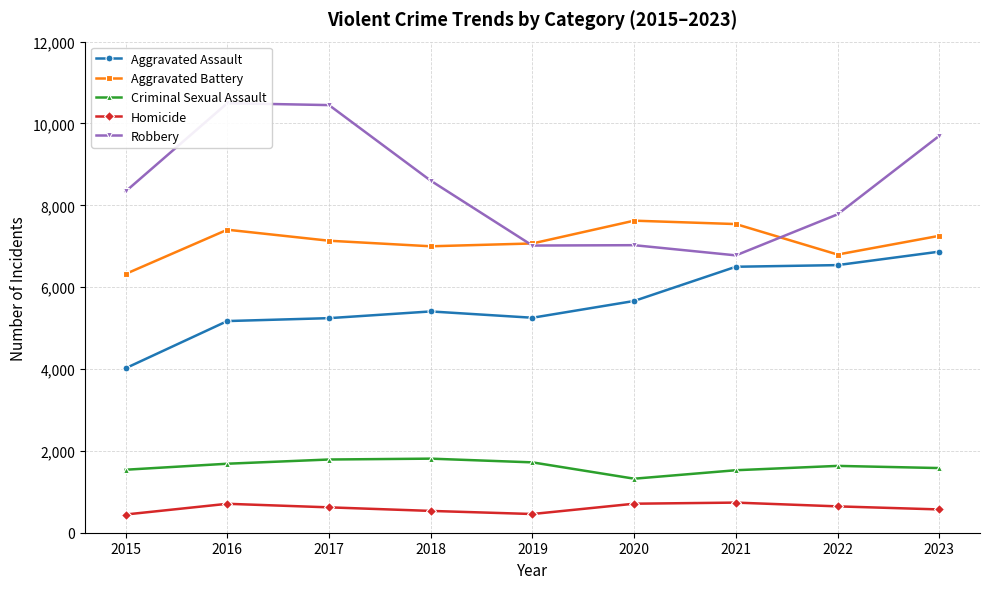

What is the minimum value shown in the chart?

445